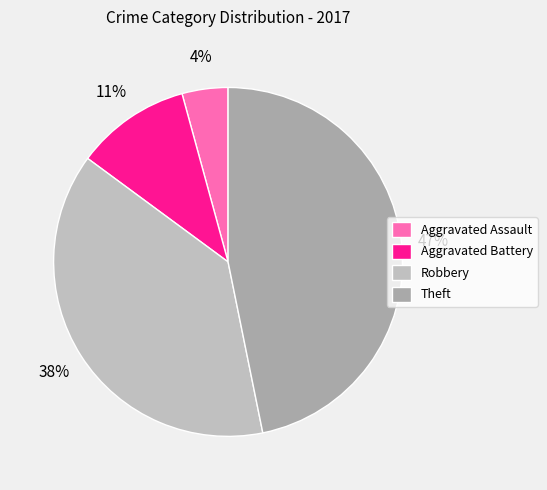

How many slices are in this pie chart?

4